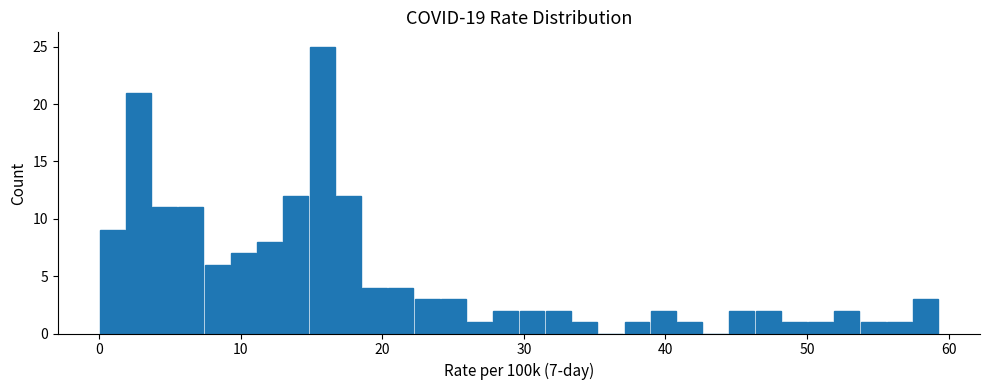

Read against the x-axis, roughly where is the centre of the tallest bar?

16